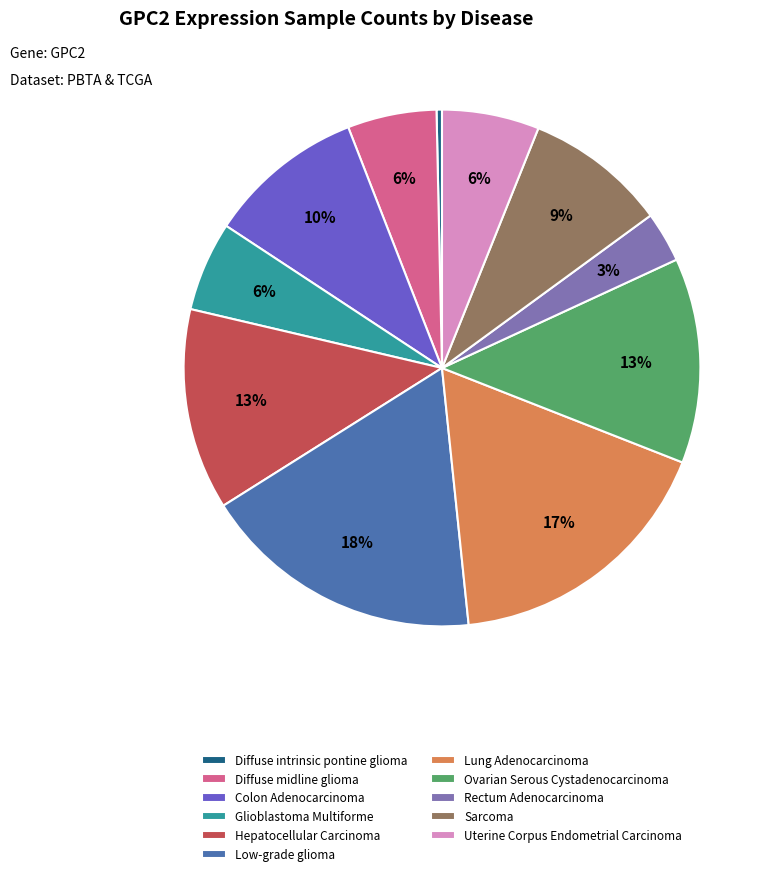

Does Uterine Corpus Endometrial Carcinoma represent more than half of the total?

No